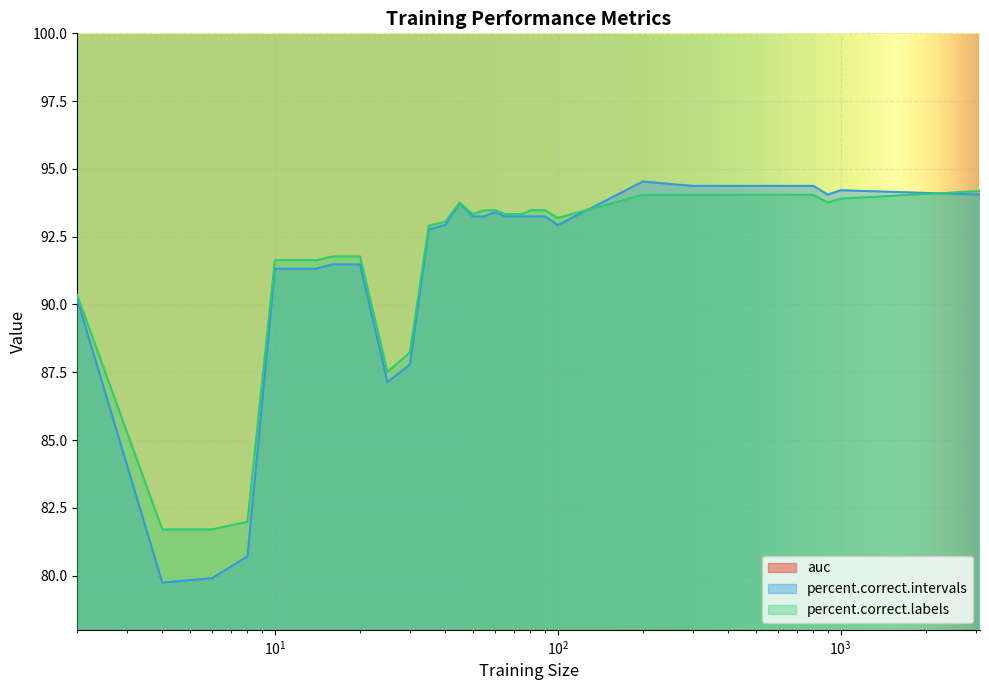

What is the value of the auc point at the 31st from the left?

1.0